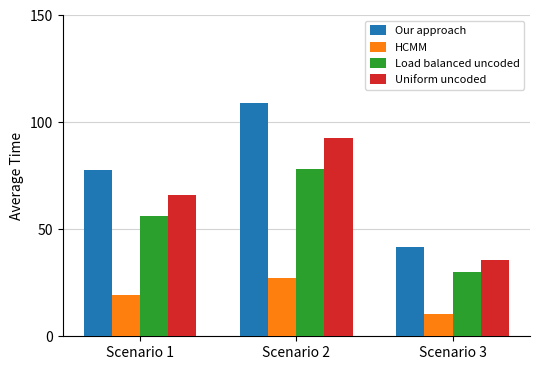

How many bars are there in each group?

4